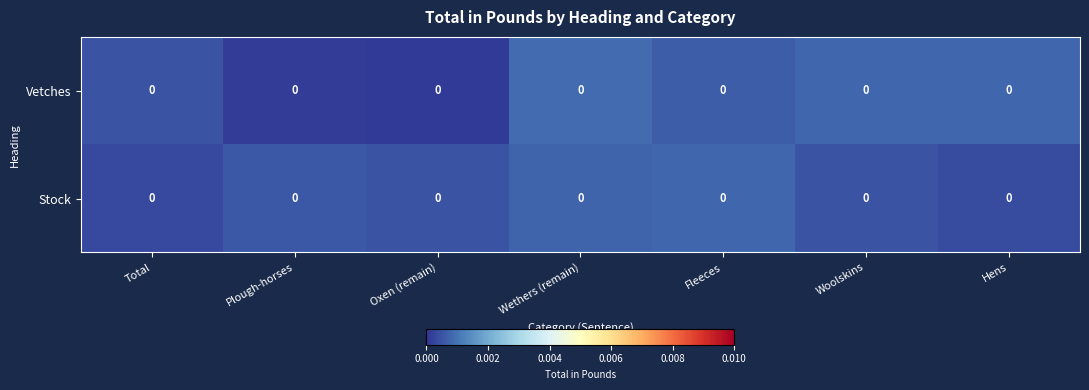

Is it true that row_0 equals 0.0 at Wethers (remain)?

True